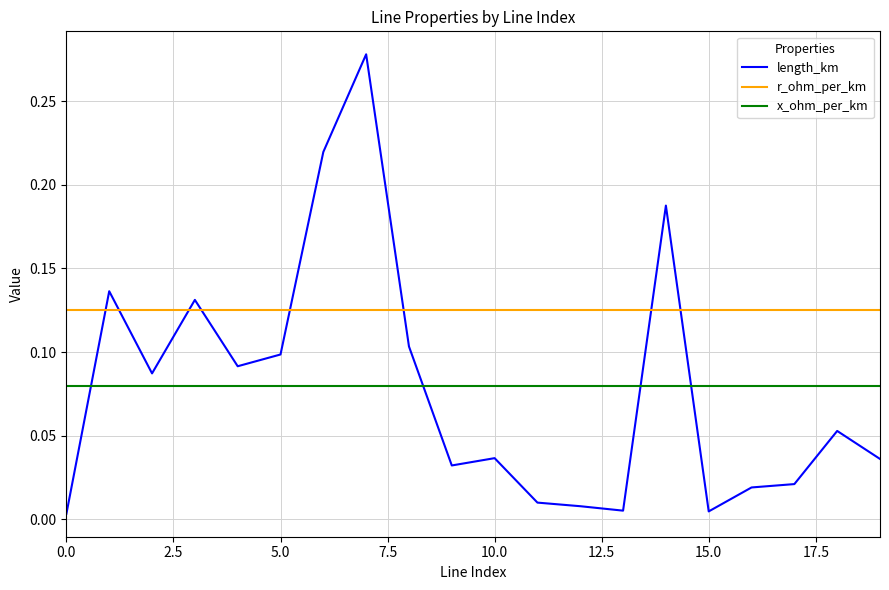

After their last crossing, which series has the higher values: x_ohm_per_km or length_km?

x_ohm_per_km